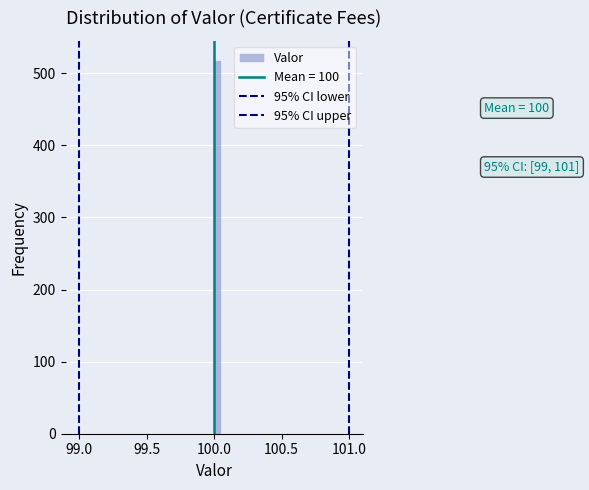

Around what value on the x-axis is the tallest bar? Give the approximate position of its centre, as read against the axis.

100.05